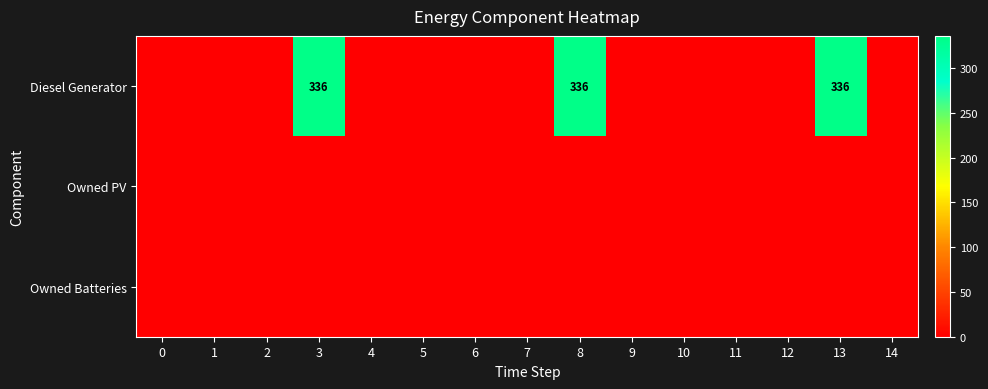

True or false: Diesel Generator has a value of 577 at 3.

False